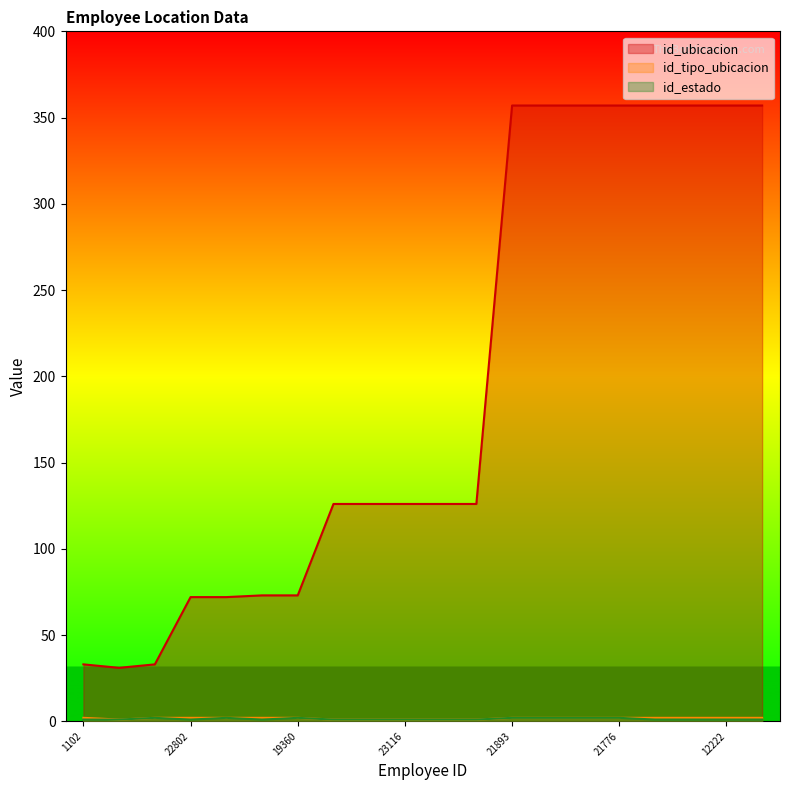

True or false: id_estado has more than 2 interior local peaks.

True